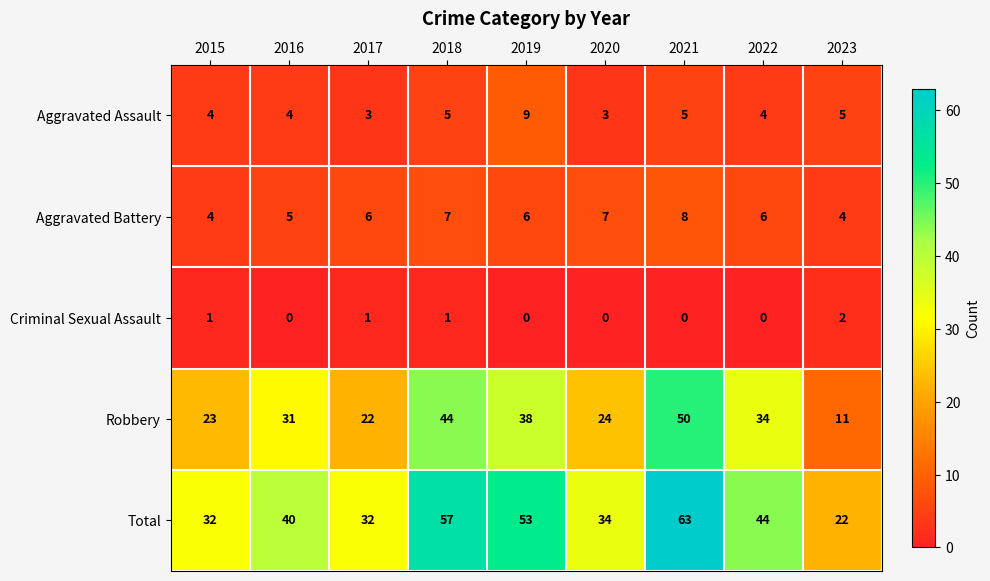

Count the Criminal Sexual Assault values in the range 0 to 1.

8